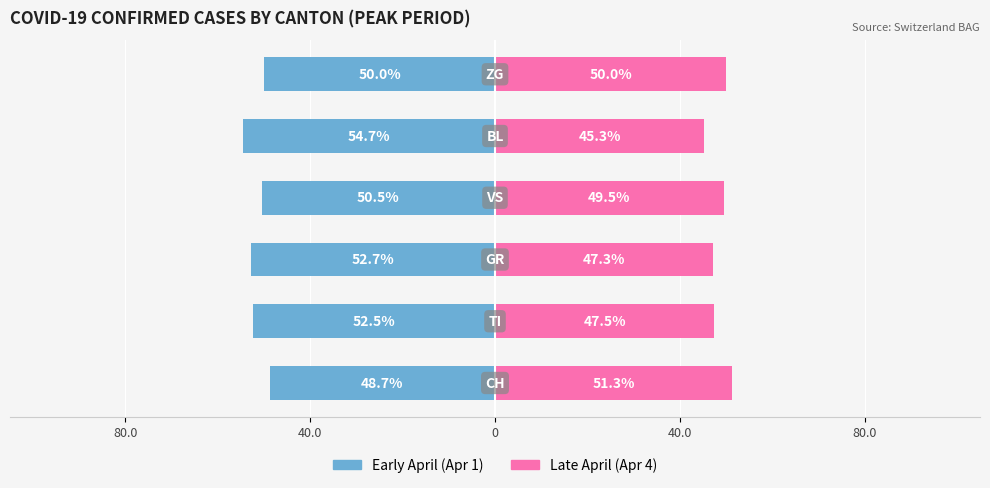

What are all the series names shown in the legend?

Early April (Apr 1), Late April (Apr 4)